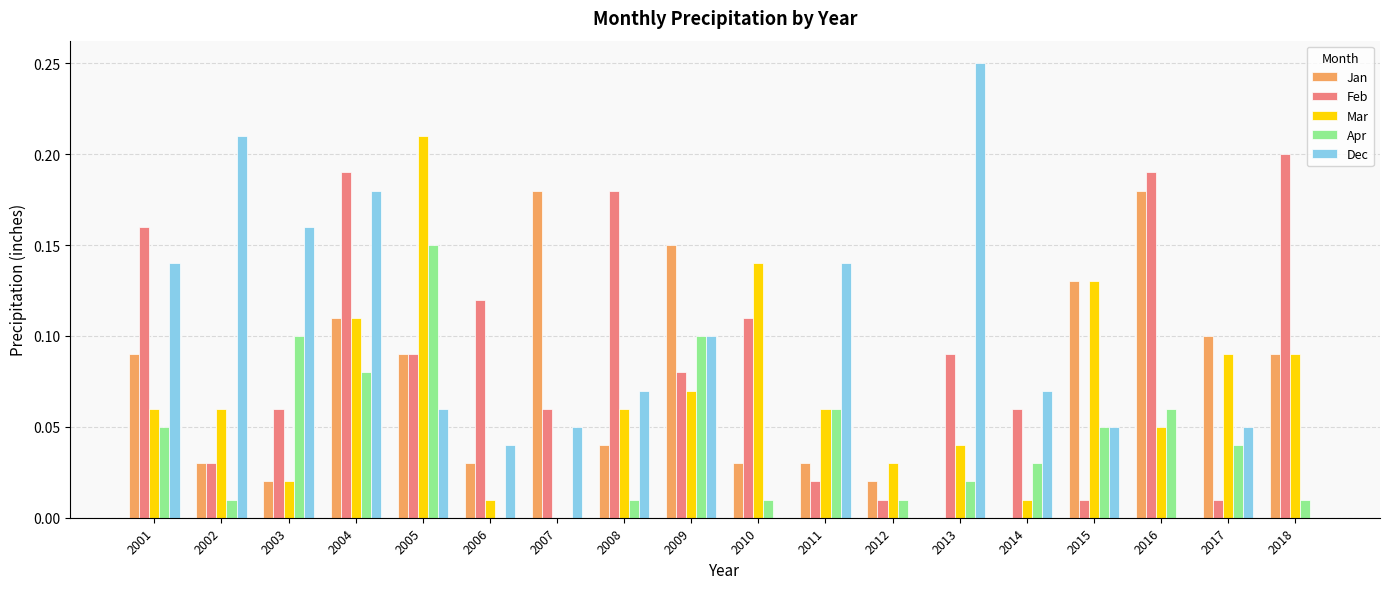

What is the total value across all series at 2004?

0.7